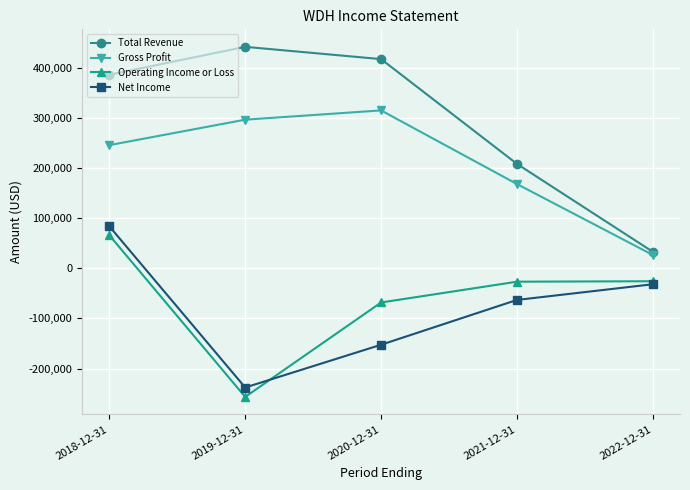

What is the minimum value shown in the chart?

-256700